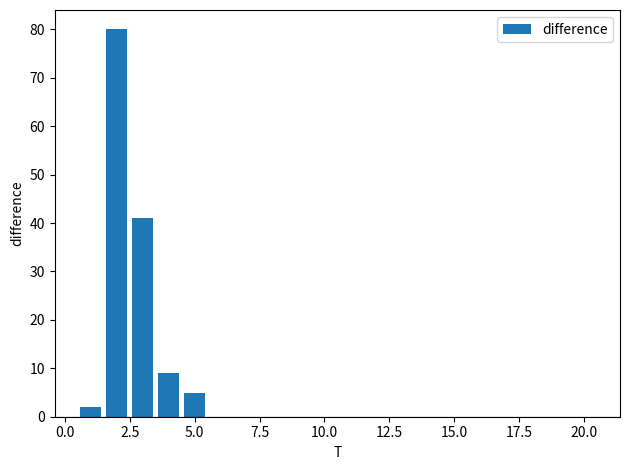

What is the maximum value shown in the chart?

80